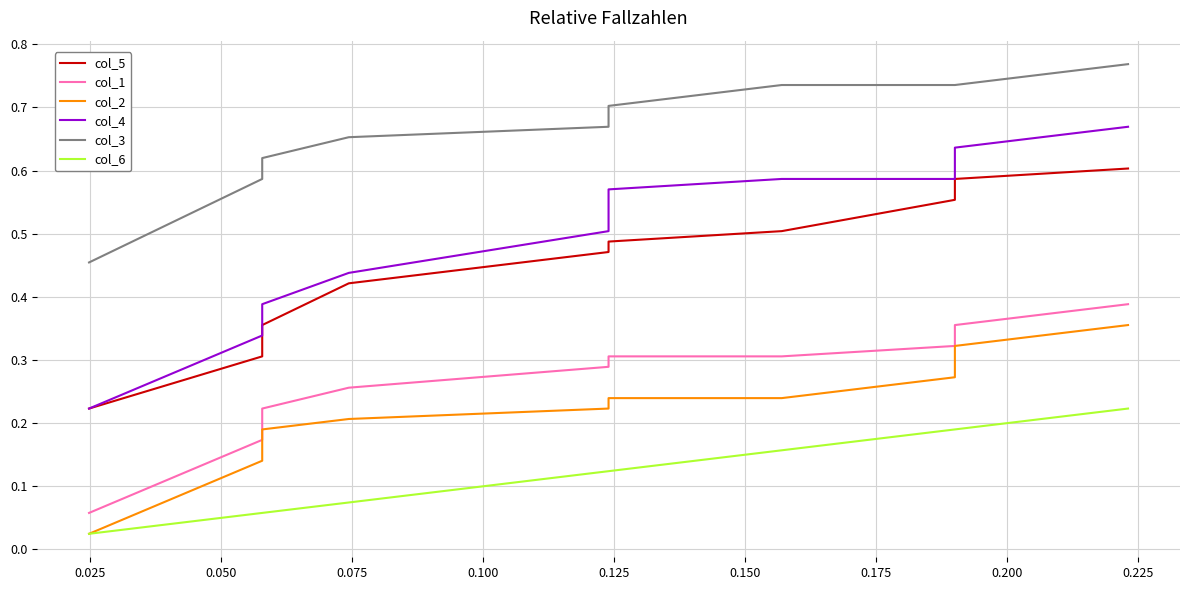

What is the total value across all series at 0.200?

2.8